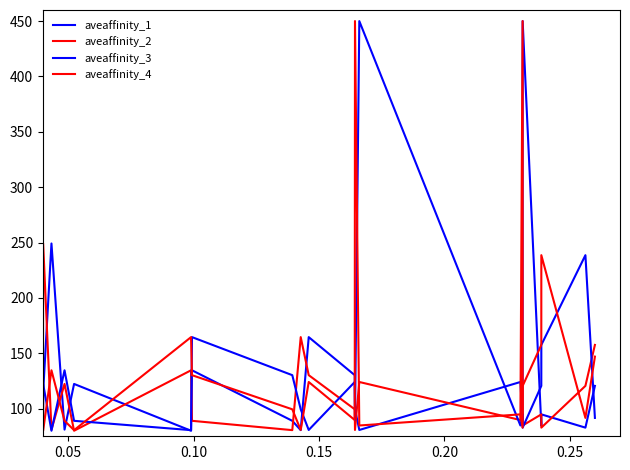

How many lines are shown in the chart?

4